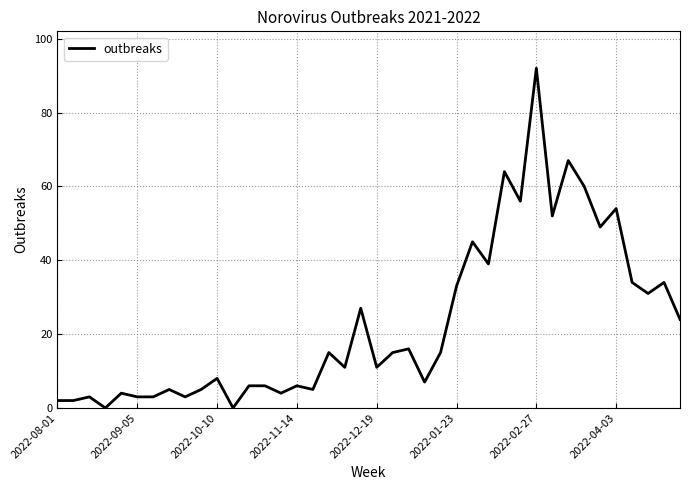

What is the maximum value shown in the chart?

92